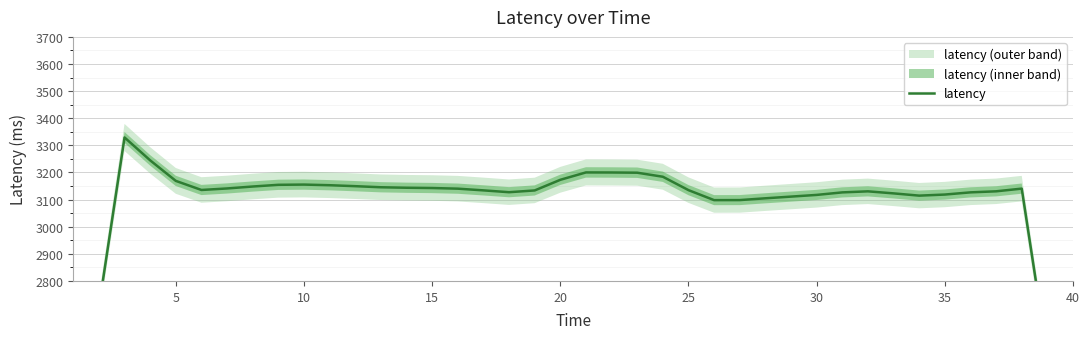

What is the maximum value shown in the chart?

3329.1